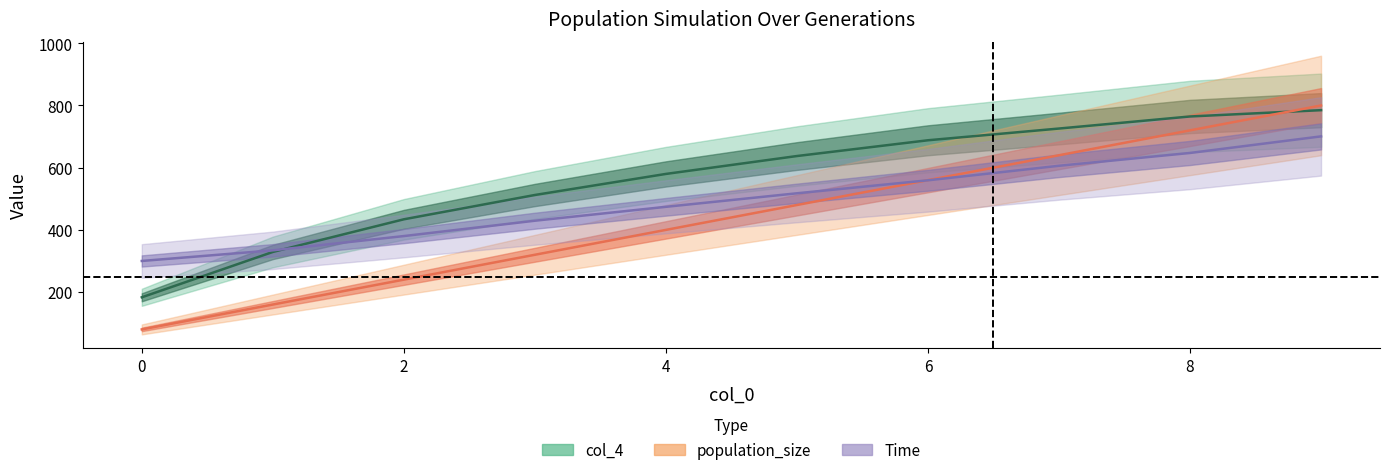

Which series has the largest range (max minus min)?

population_size